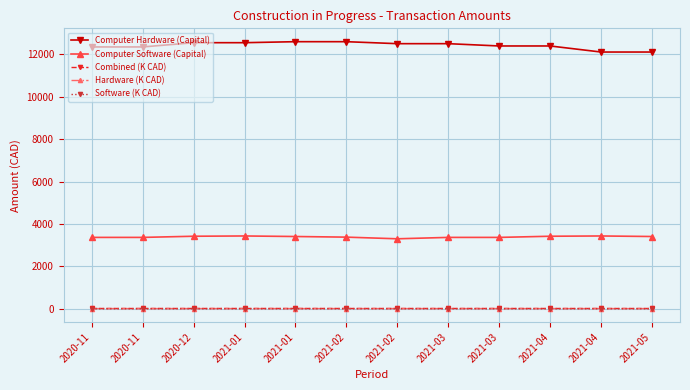

True or false: Computer Hardware (Capital) and Software (K CAD) intersect in this chart.

False